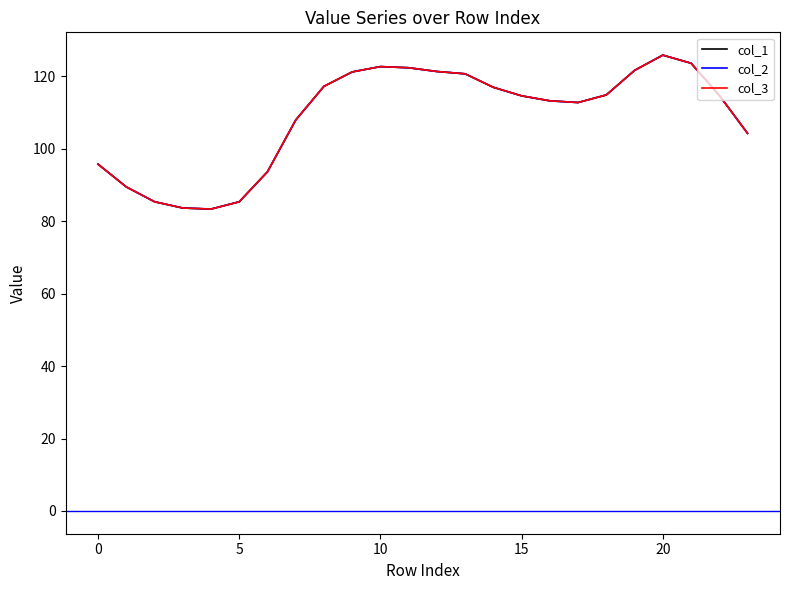

What is the value of the col_2 point at the 17th from the left?

113.3